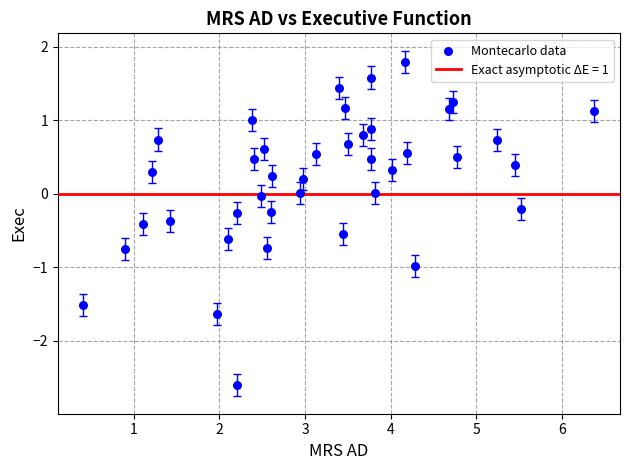

What is the range of Y values (max minus min)?

4.4